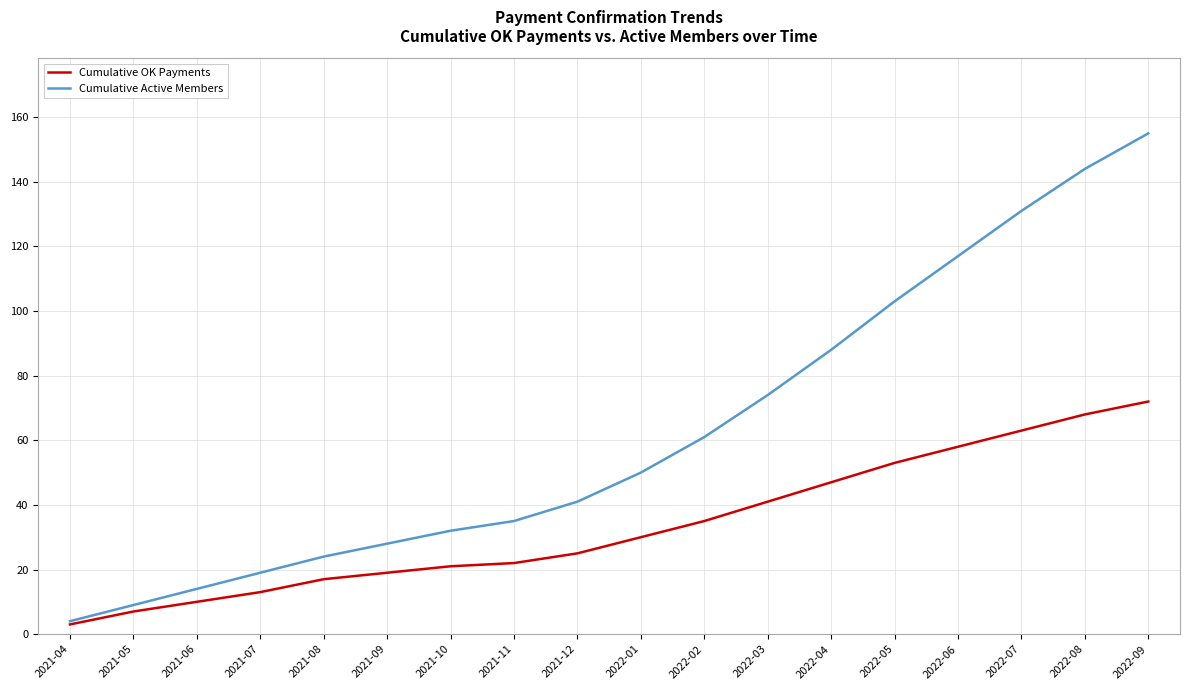

What is the sum of the Cumulative OK Payments values at 2021-10 and 2021-06?

31